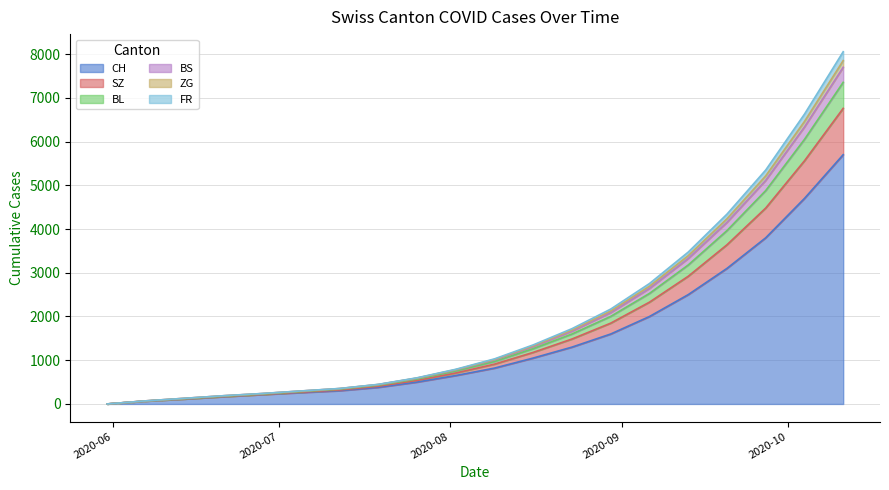

What are all the series names shown in the legend?

CH, SZ, BL, BS, ZG, FR